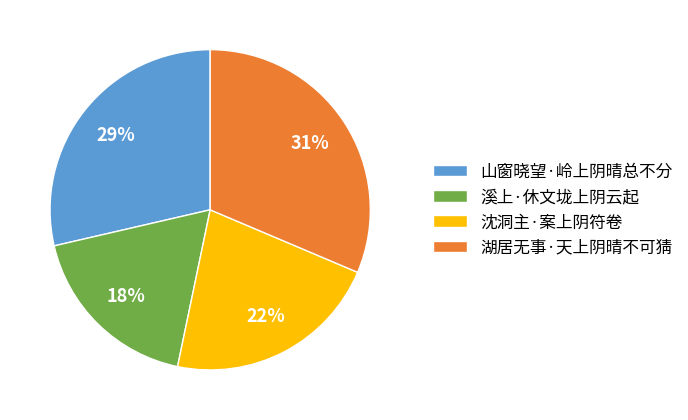

What percentage is the 溪上·休文垅上阴云起 slice, to the nearest percent?

18%